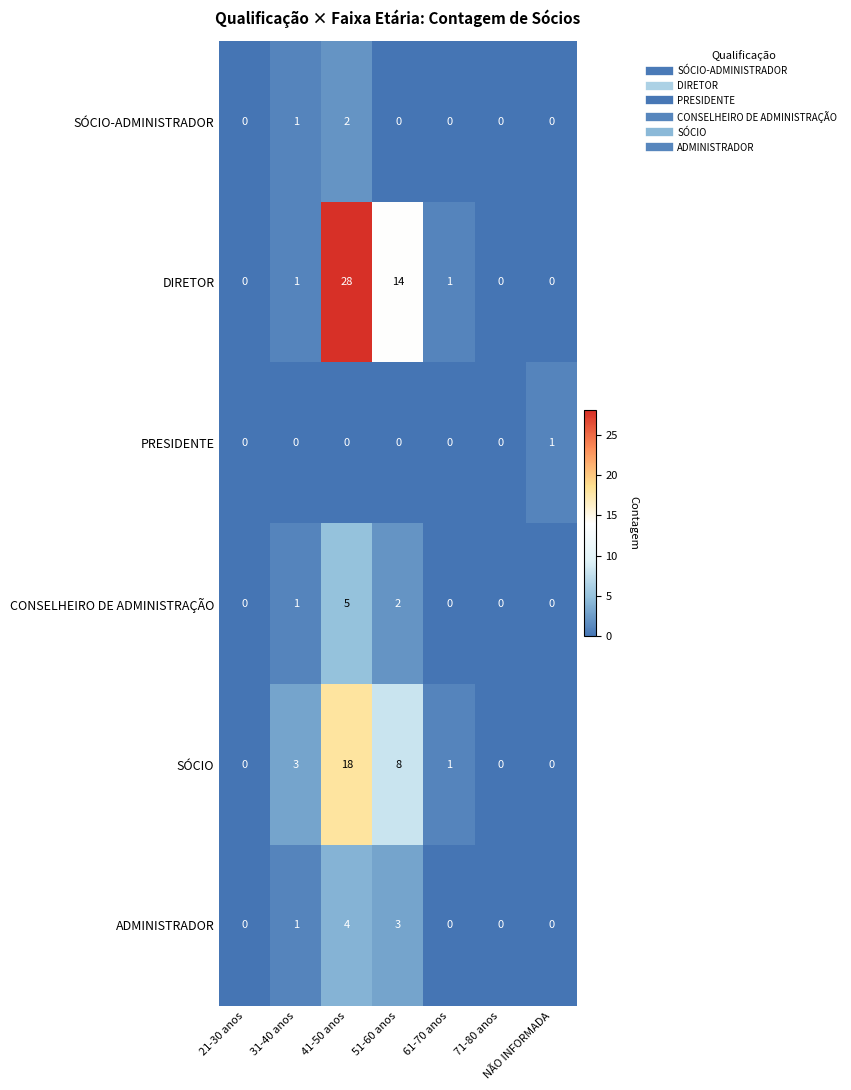

Where does the SÓCIO series first go above 1?

31-40 anos